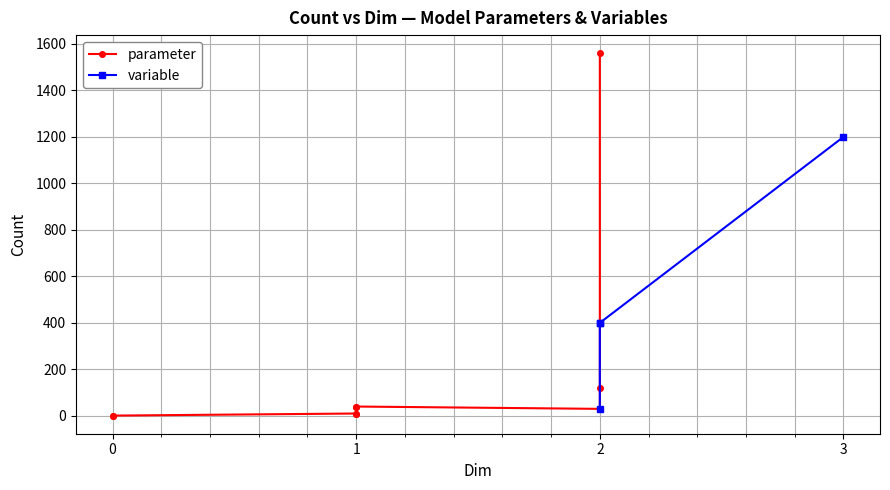

How many distinct data groups are displayed?

2